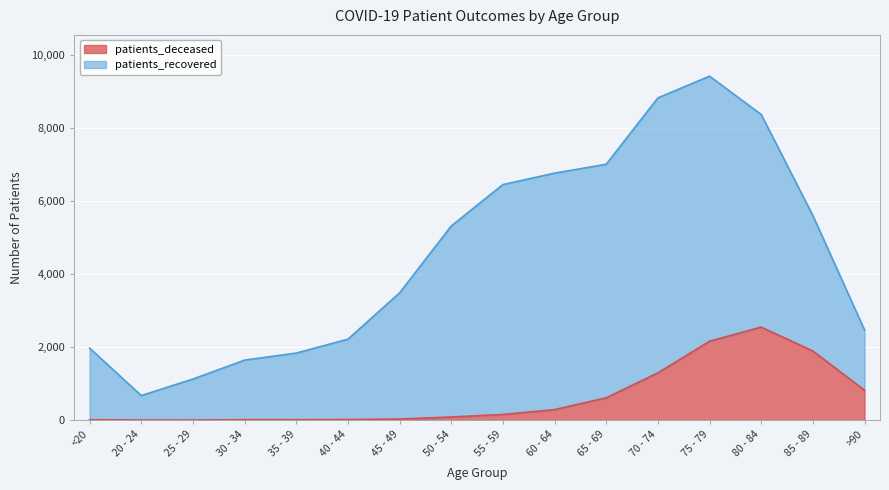

What is the label of the 1st point from the left?

<20